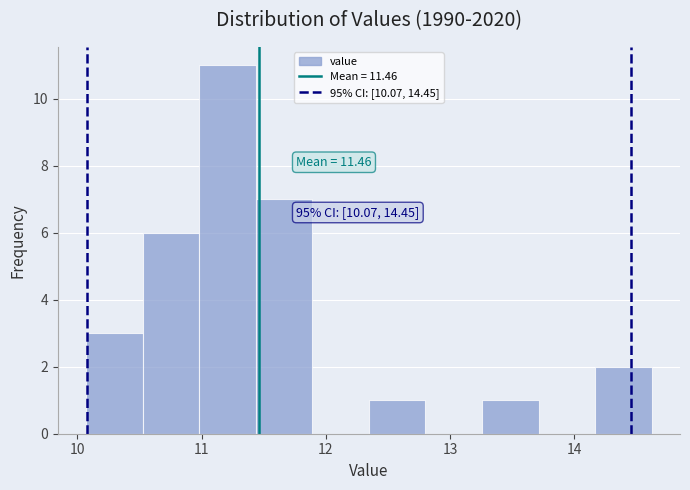

Which range on the x-axis has the tallest bar?

11.0 to 11.4